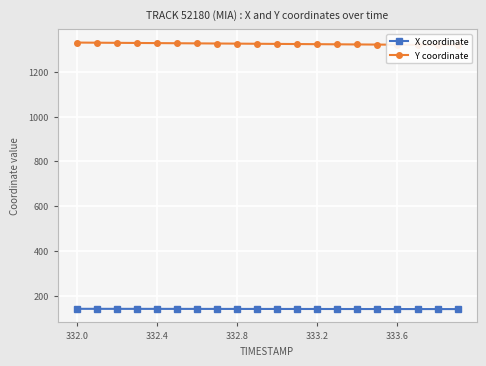

At how many categories does at least one series exceed 467?

20